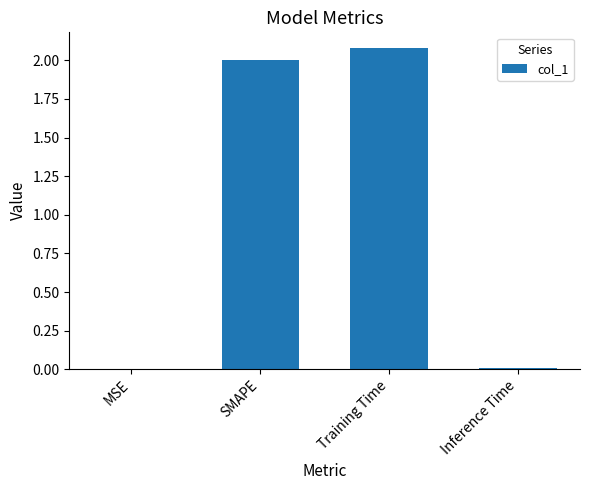

What is the sum of all values?

4.1